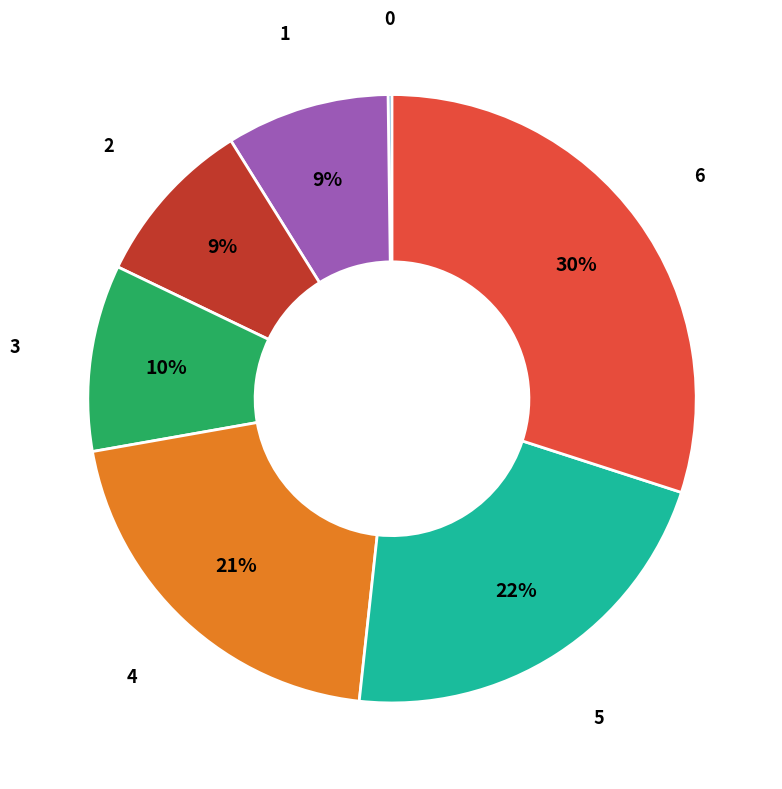

To the nearest percent, what is the average slice percentage?

14%